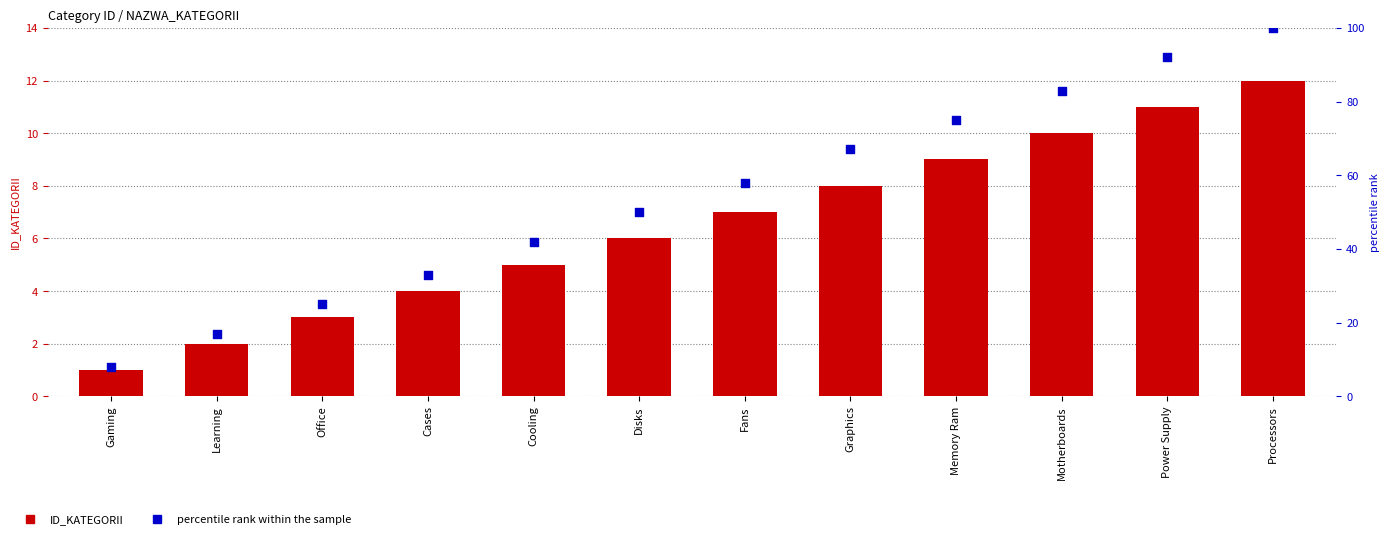

Which series reaches the maximum Y coordinate?

percentile rank within the sample